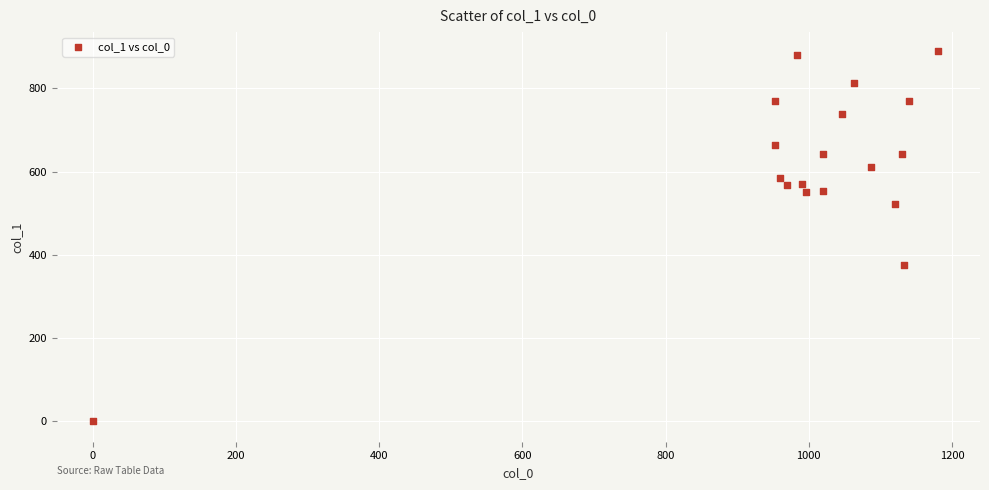

What is the range of X values (max minus min)?

1180.0